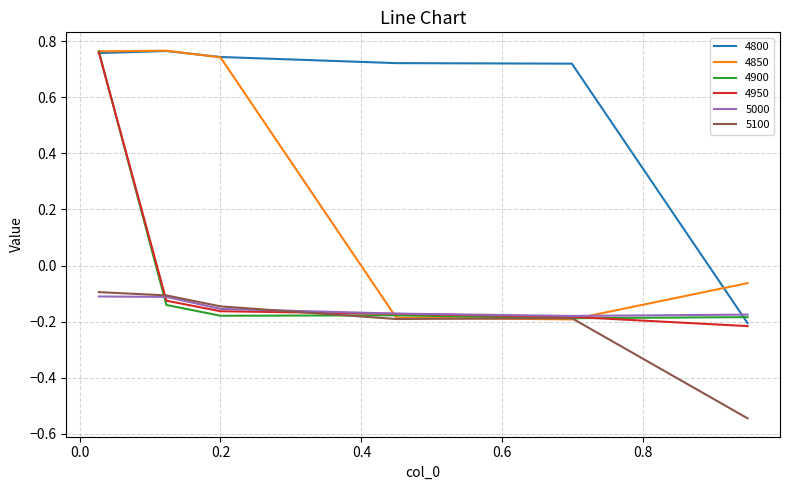

Which series has the largest total across all categories?

4800